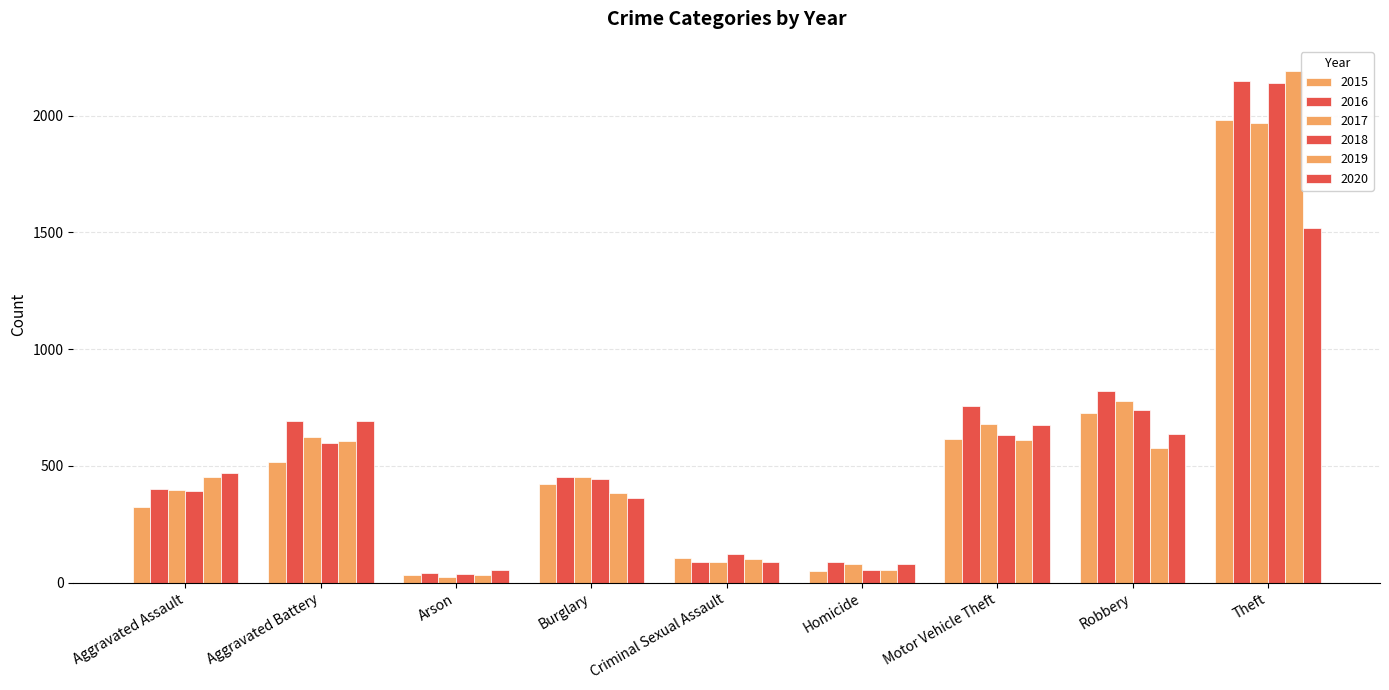

List the labels in order of 2018 value, smallest first.

Arson, Homicide, Criminal Sexual Assault, Aggravated Assault, Burglary, Aggravated Battery, Motor Vehicle Theft, Robbery, Theft